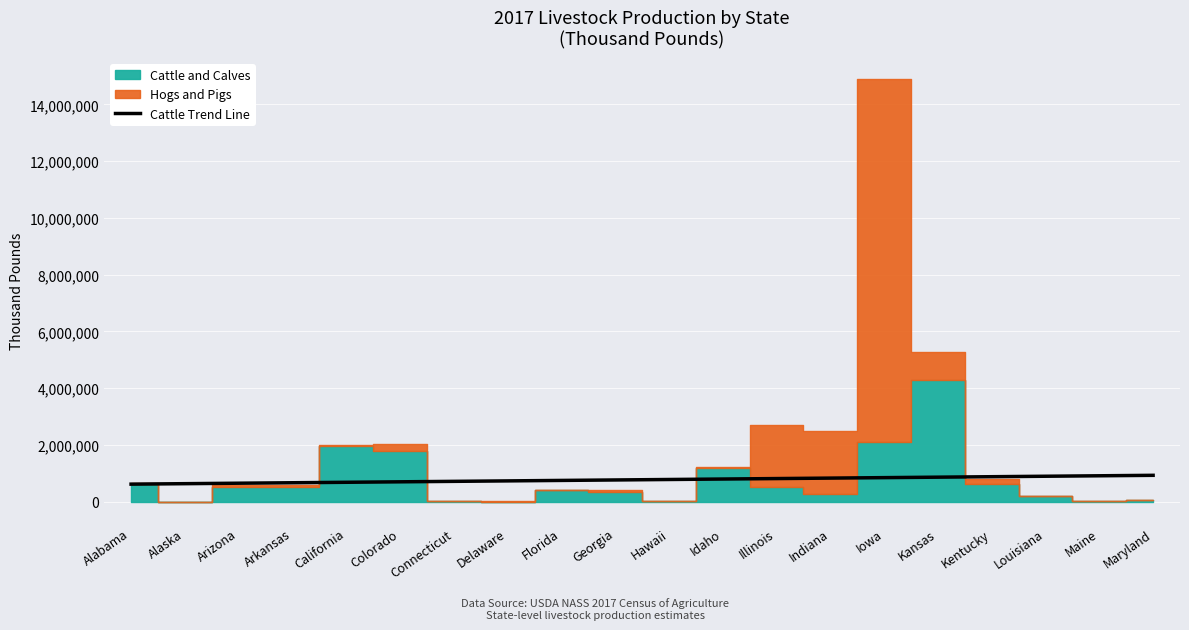

What is the difference between the second highest and minimum values?

294550.6